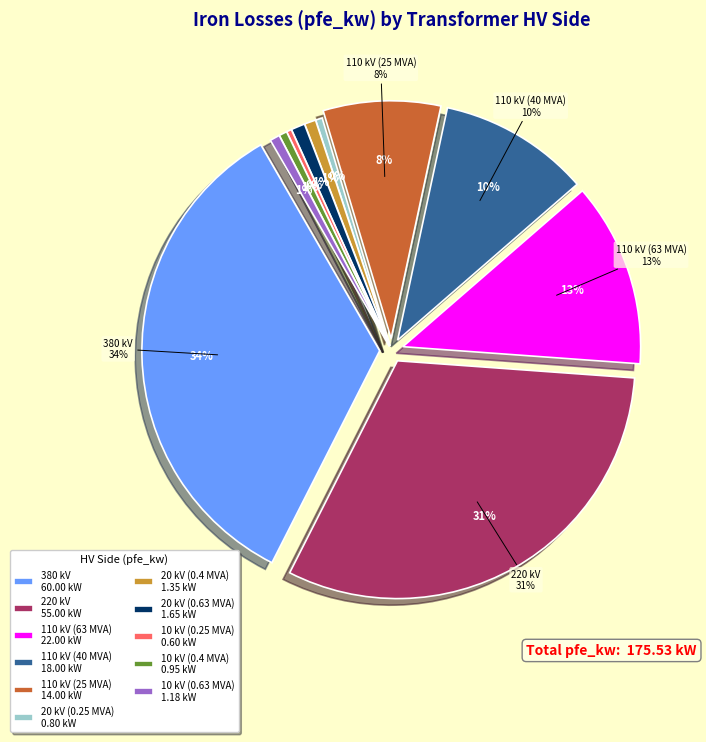

Do 10 kV (0.25 MVA) and 10 kV (0.4 MVA) together represent more than half of the pie?

No